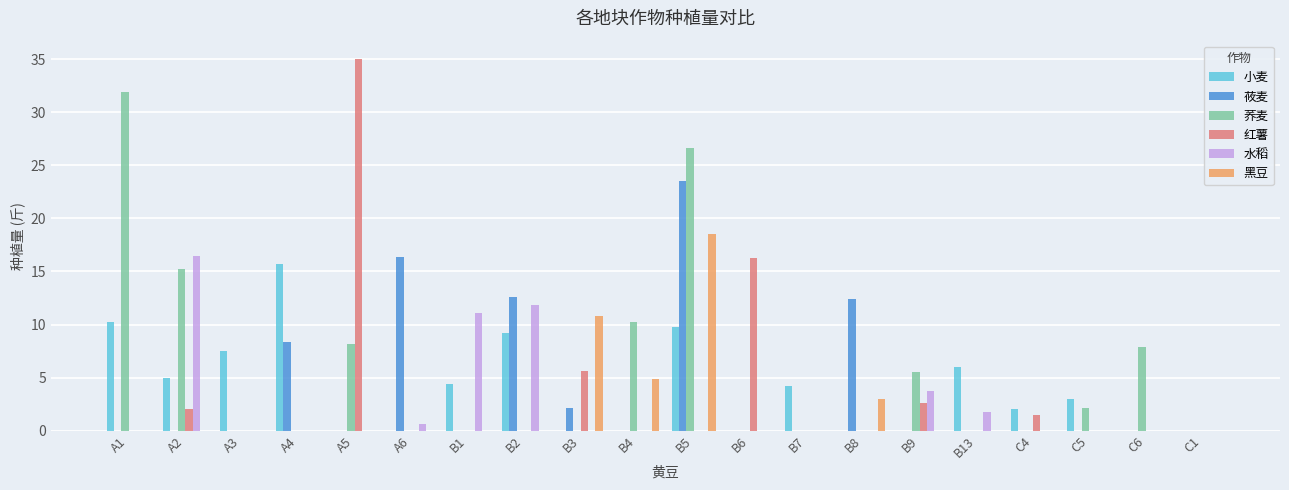

At which category does the chart reach its peak across all series?

A5